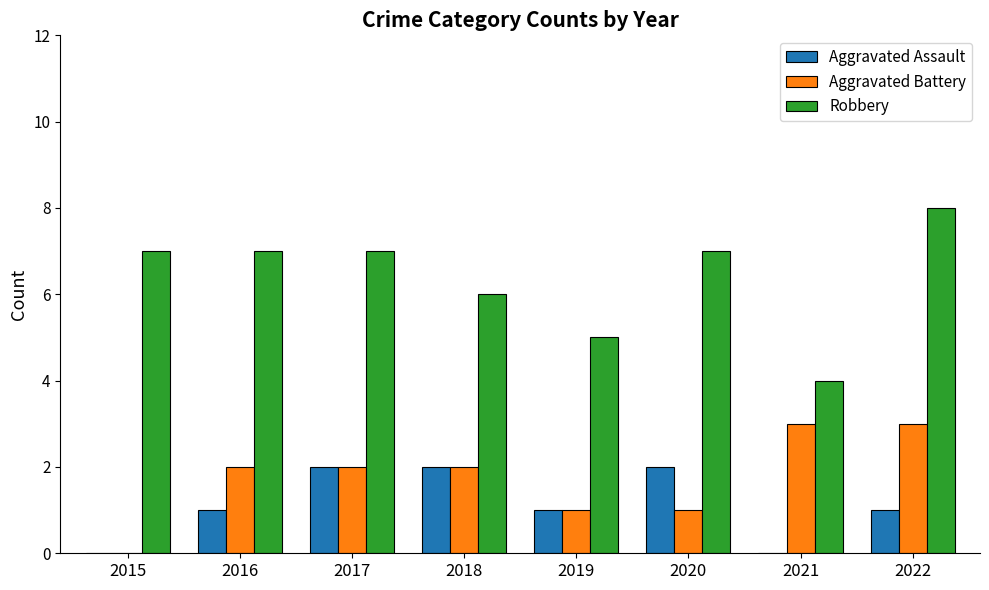

Reading left to right, extract all data points from this chart.

Aggravated Assault: 2015=0	2016=1	2017=2	2018=2	2019=1	2020=2	2021=0	2022=1
Aggravated Battery: 2015=0	2016=2	2017=2	2018=2	2019=1	2020=1	2021=3	2022=3
Robbery: 2015=7	2016=7	2017=7	2018=6	2019=5	2020=7	2021=4	2022=8